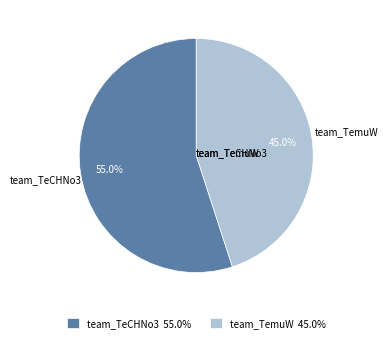

The team_TemuW slice represents 36% of the pie. True or false?

False